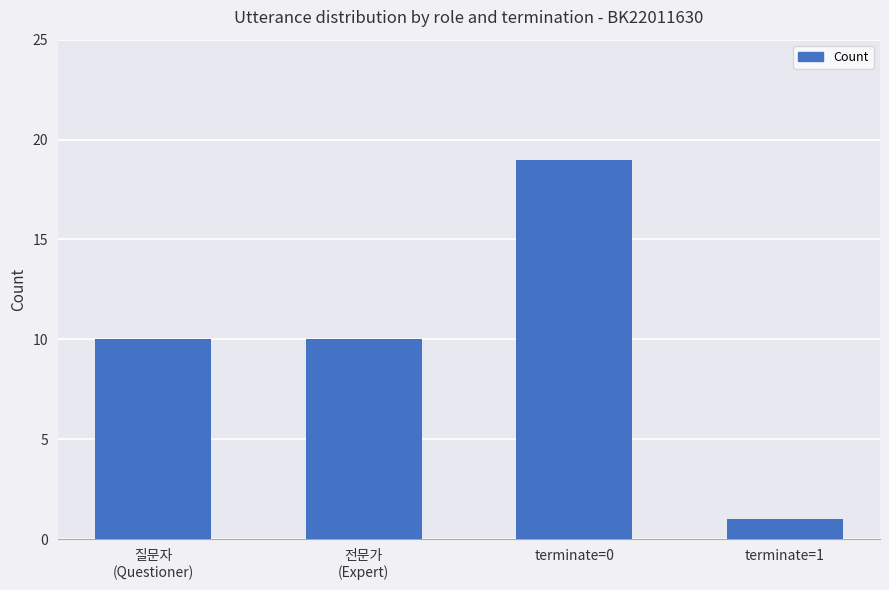

Are the bars horizontal?

No